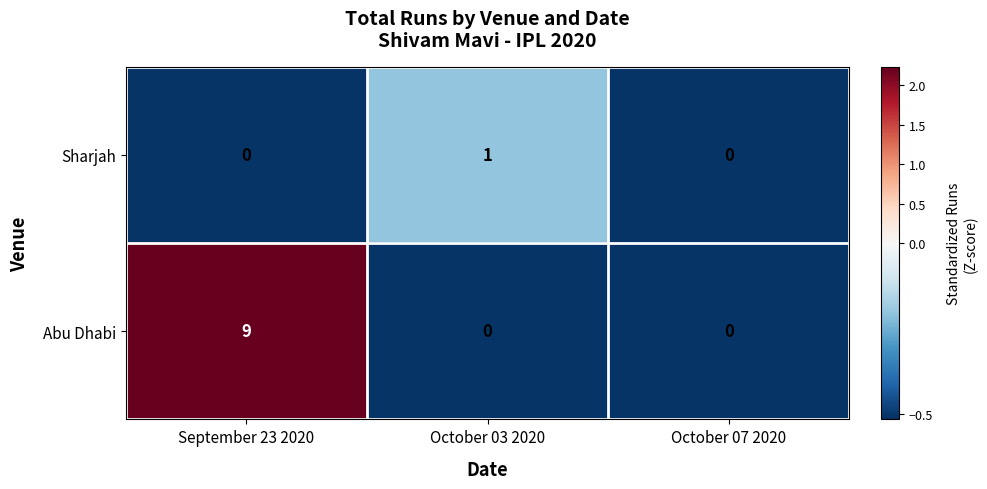

What is the total value across all series at October 07 2020?

0